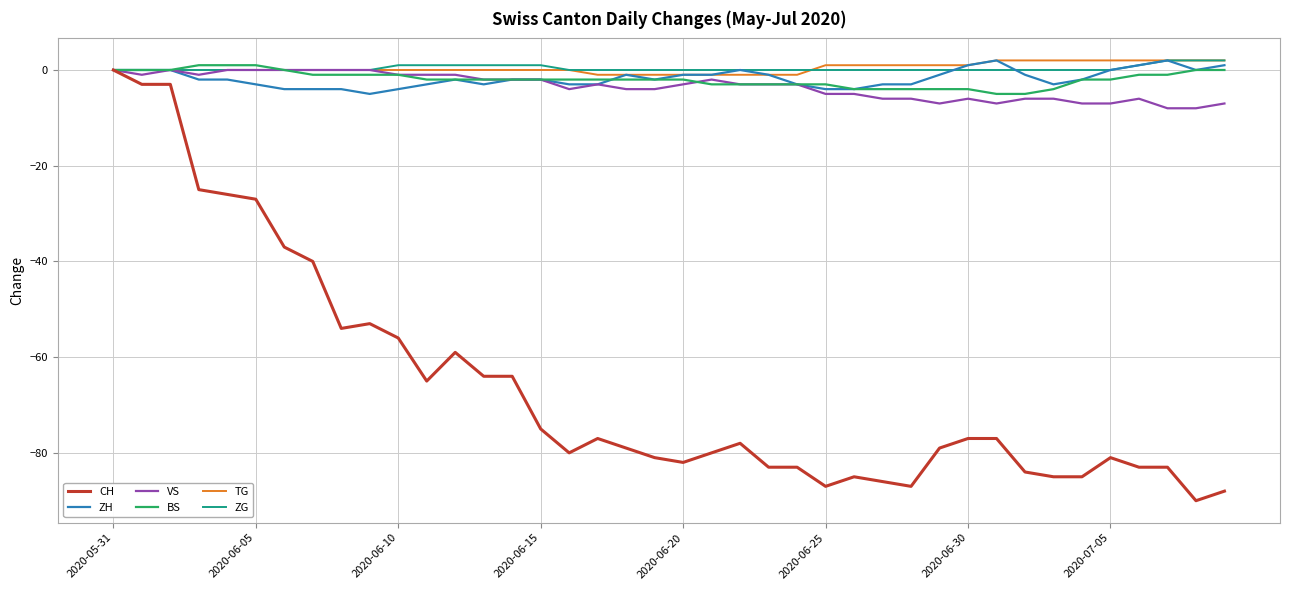

What is the lowest value of the VS series?

-8